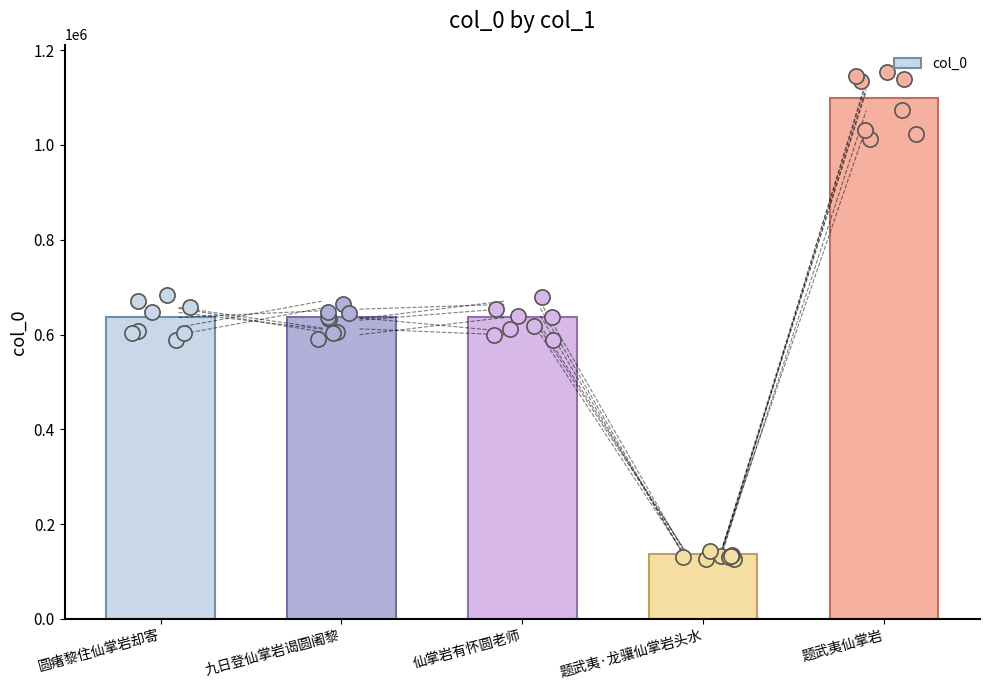

What is the ratio of the value at 九日登仙掌岩谒圆阇黎 to the value at 仙掌岩有怀圆老师?

1.0